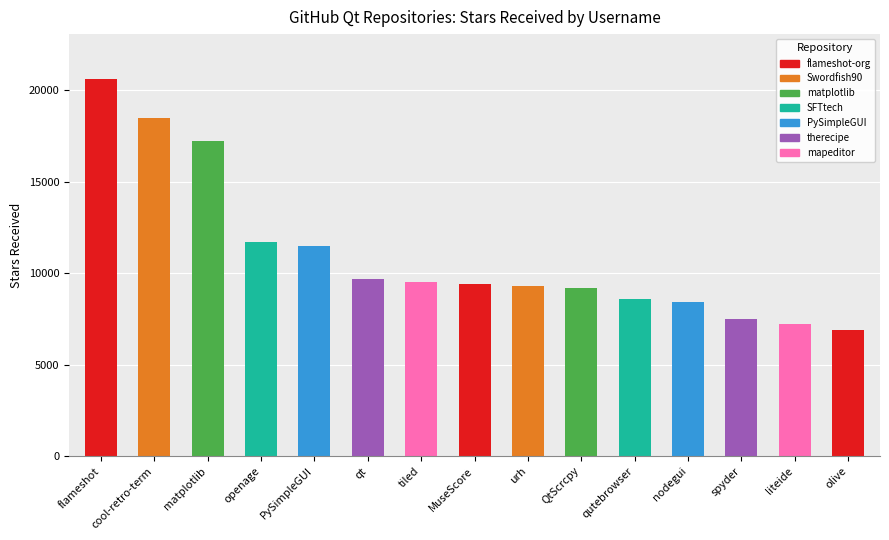

Reading left to right, list all the values displayed in this chart.

20600	18500	17200	11700	11500	9700	9500	9400	9300	9200	8600	8400	7500	7200	6900